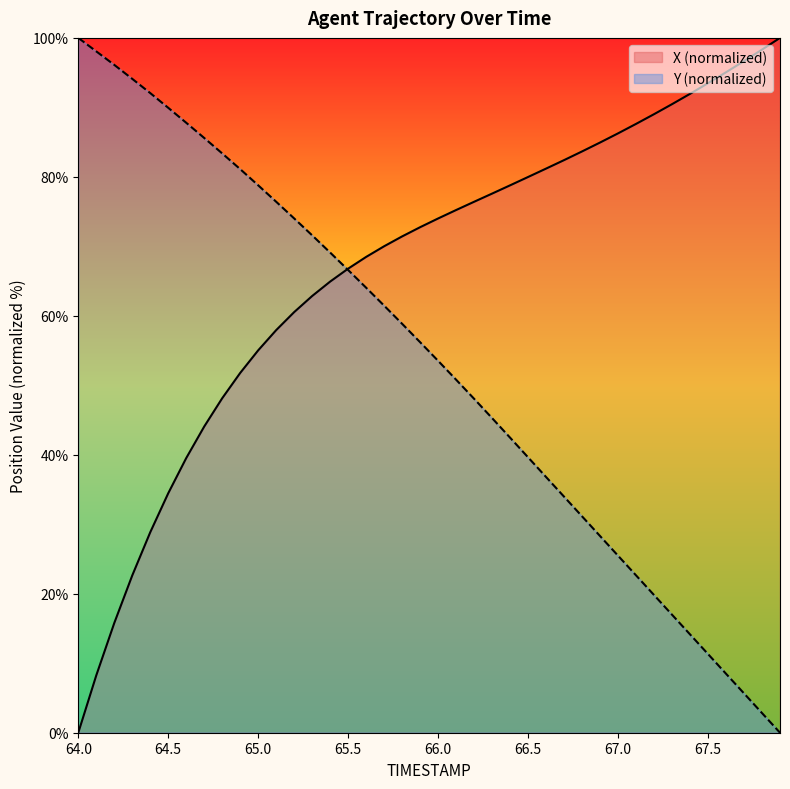

Which series changed the most between 65.7 and 67.5?

Y